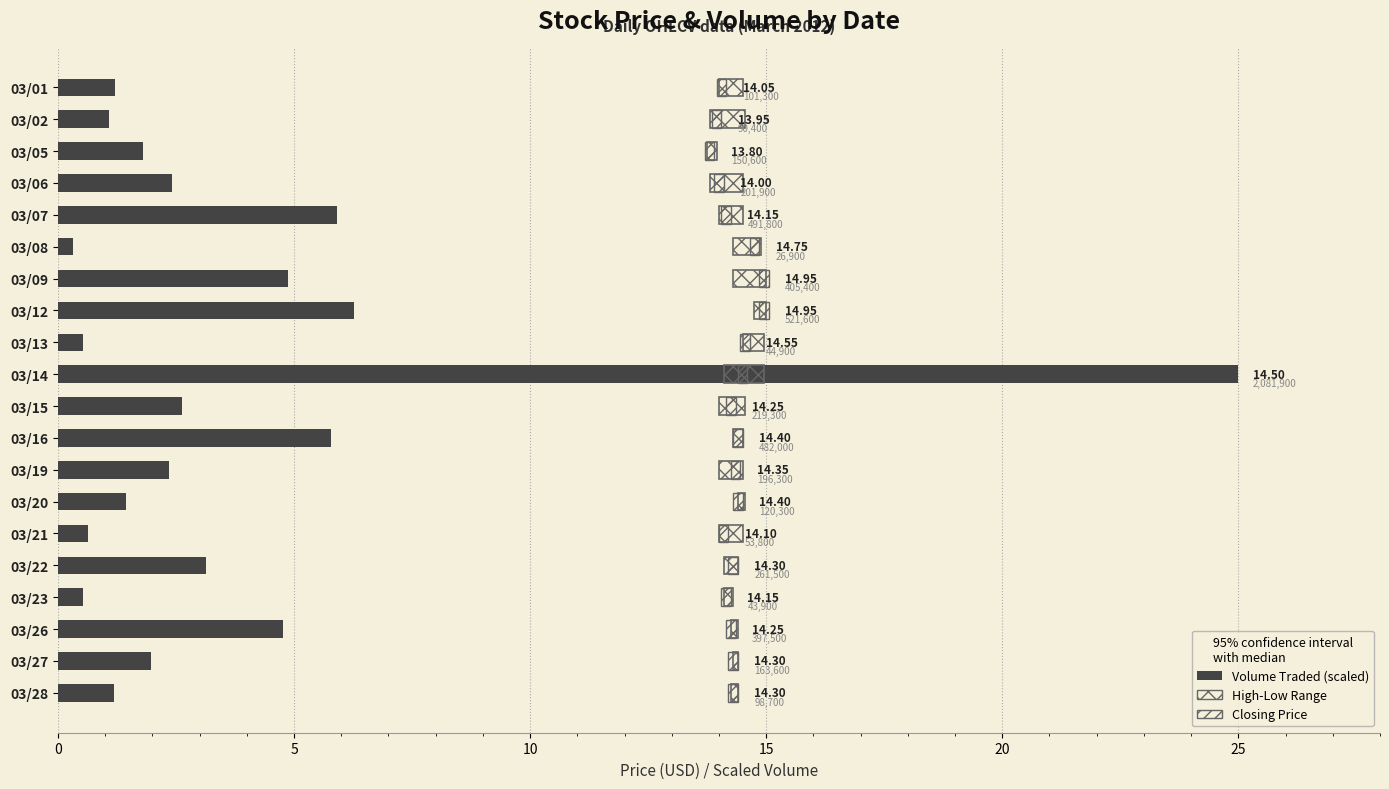

Count the number of data series in this chart.

3